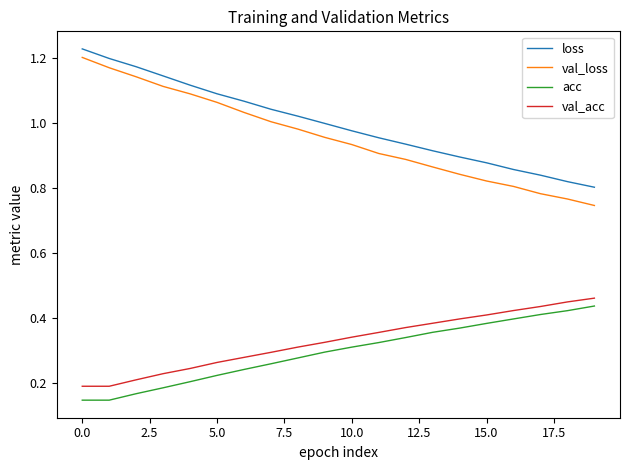

Which series has the largest range (max minus min)?

val_loss